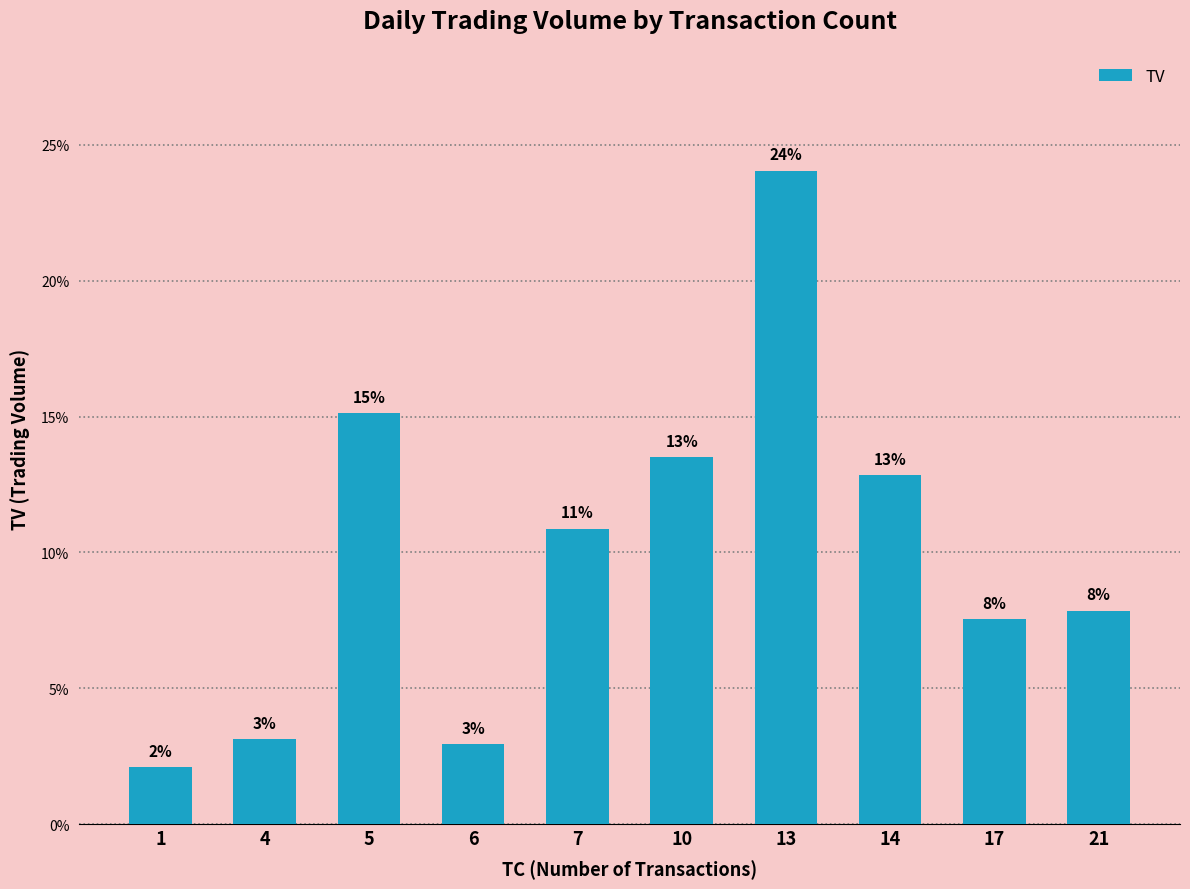

How many bars are there in total?

10